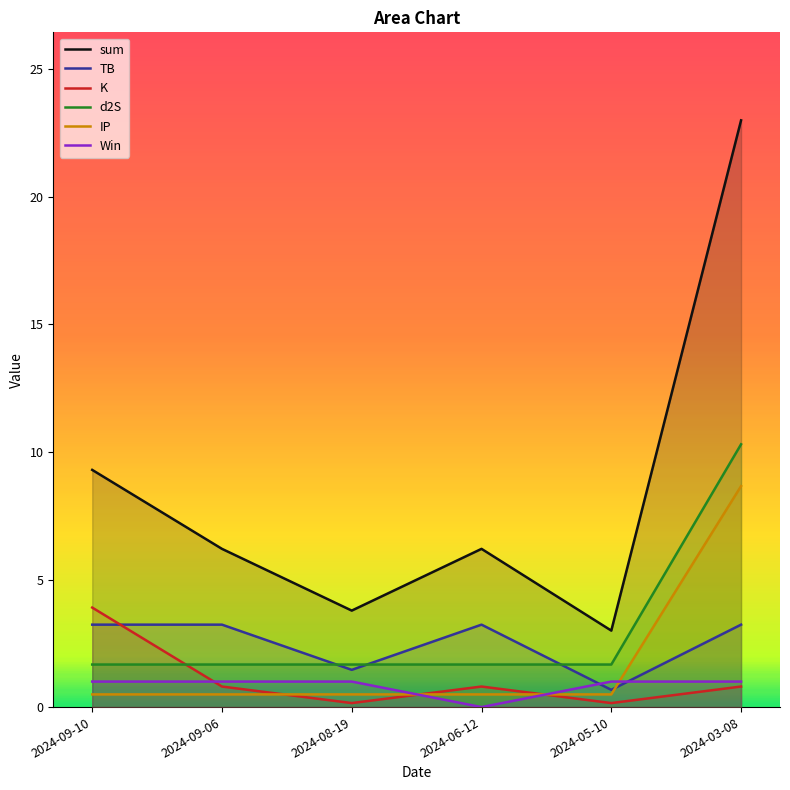

What position from the right is 2024-09-10?

6